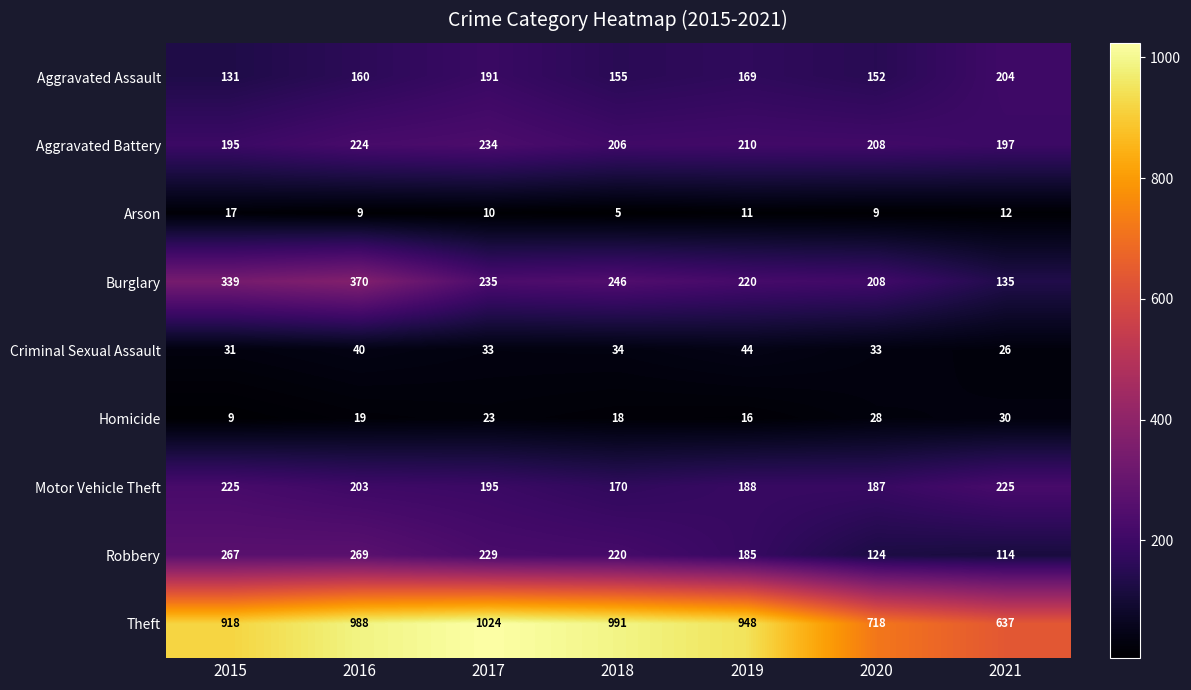

List the labels in order of Homicide value, smallest first.

2015, 2019, 2018, 2016, 2017, 2020, 2021